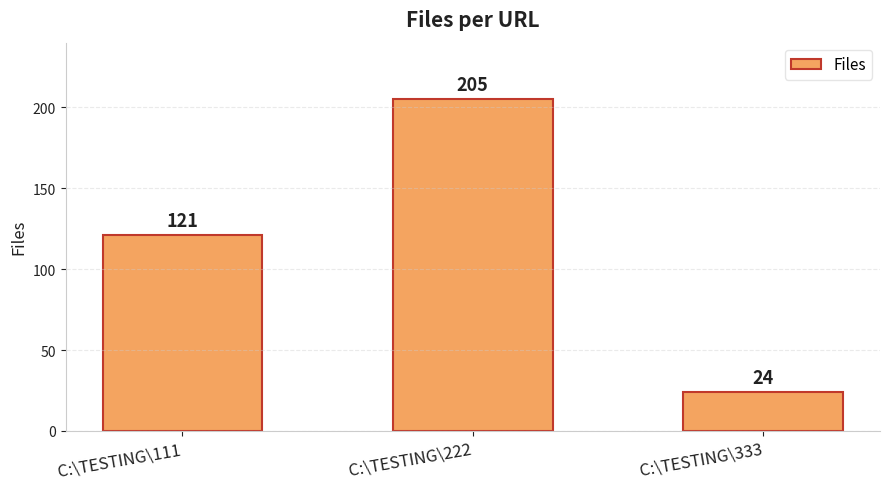

Reading left to right, what are all the values shown in this chart?

121	205	24